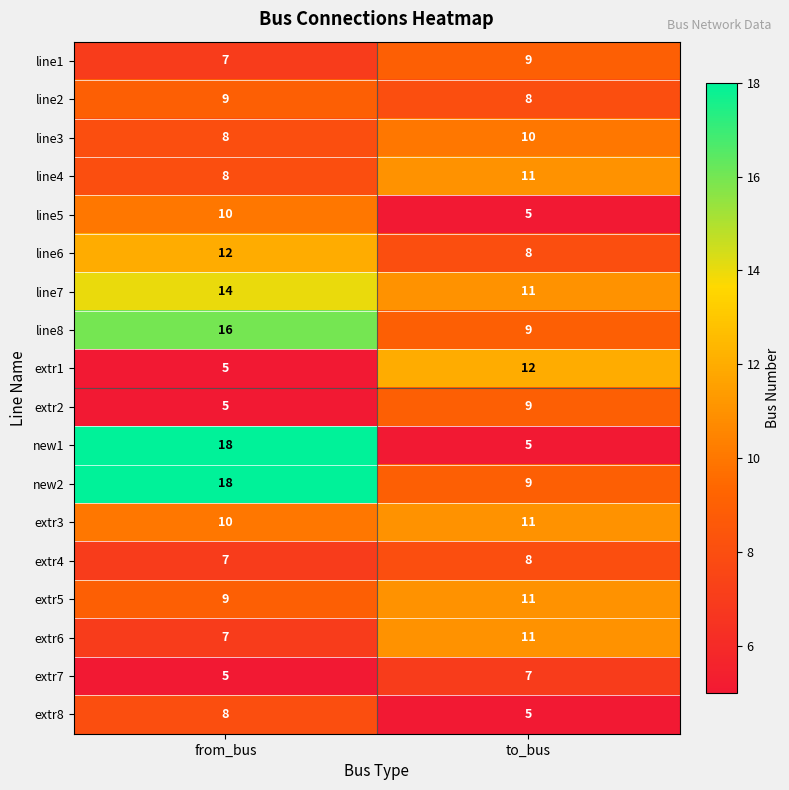

What is the average value of the new2 series?

14